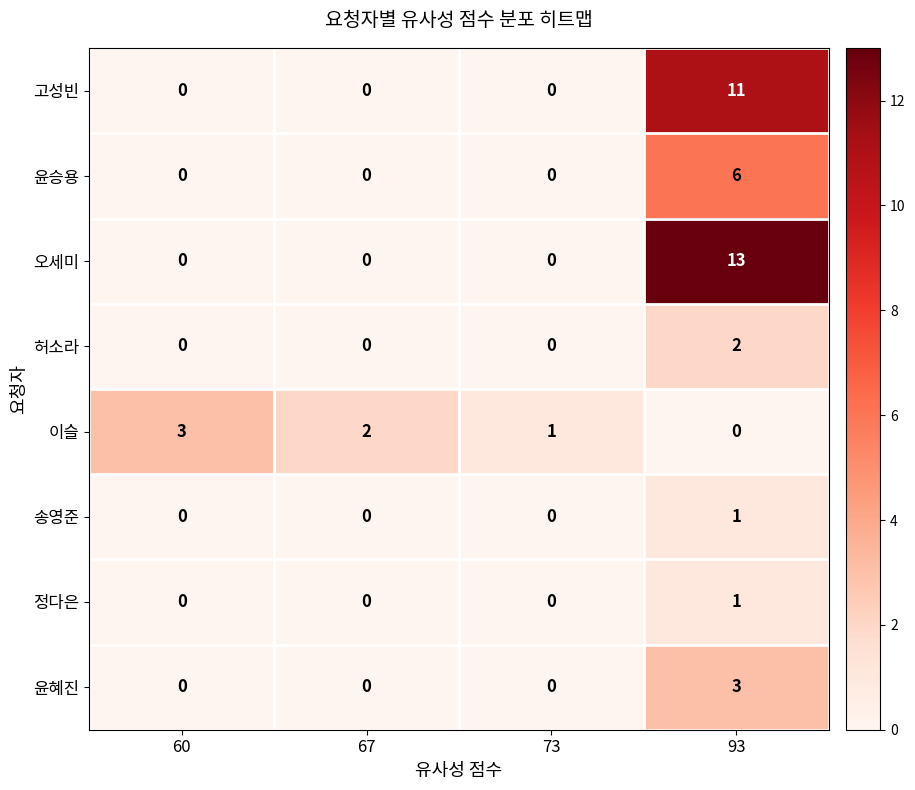

How many categories are shown in the chart?

4